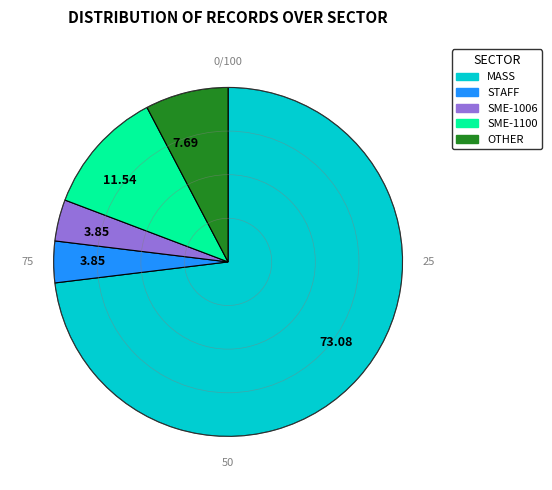

Which has a higher value, STAFF or OTHER?

OTHER